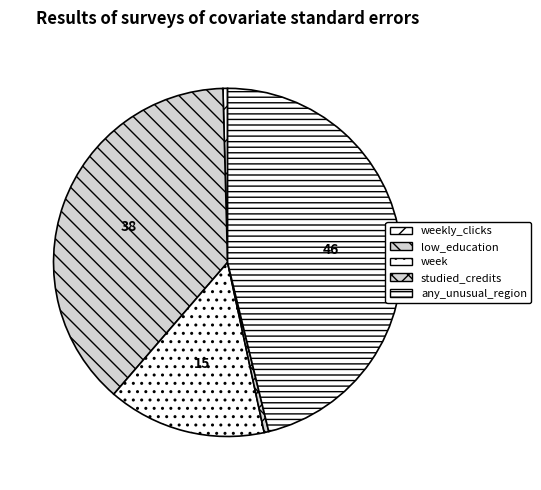

Which category has the biggest portion of the pie?

any_unusual_region